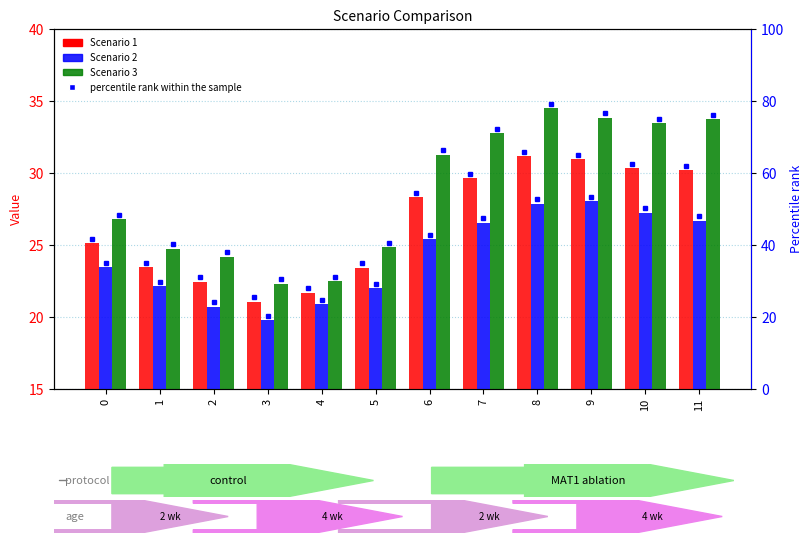

How many groups of bars are there?

12